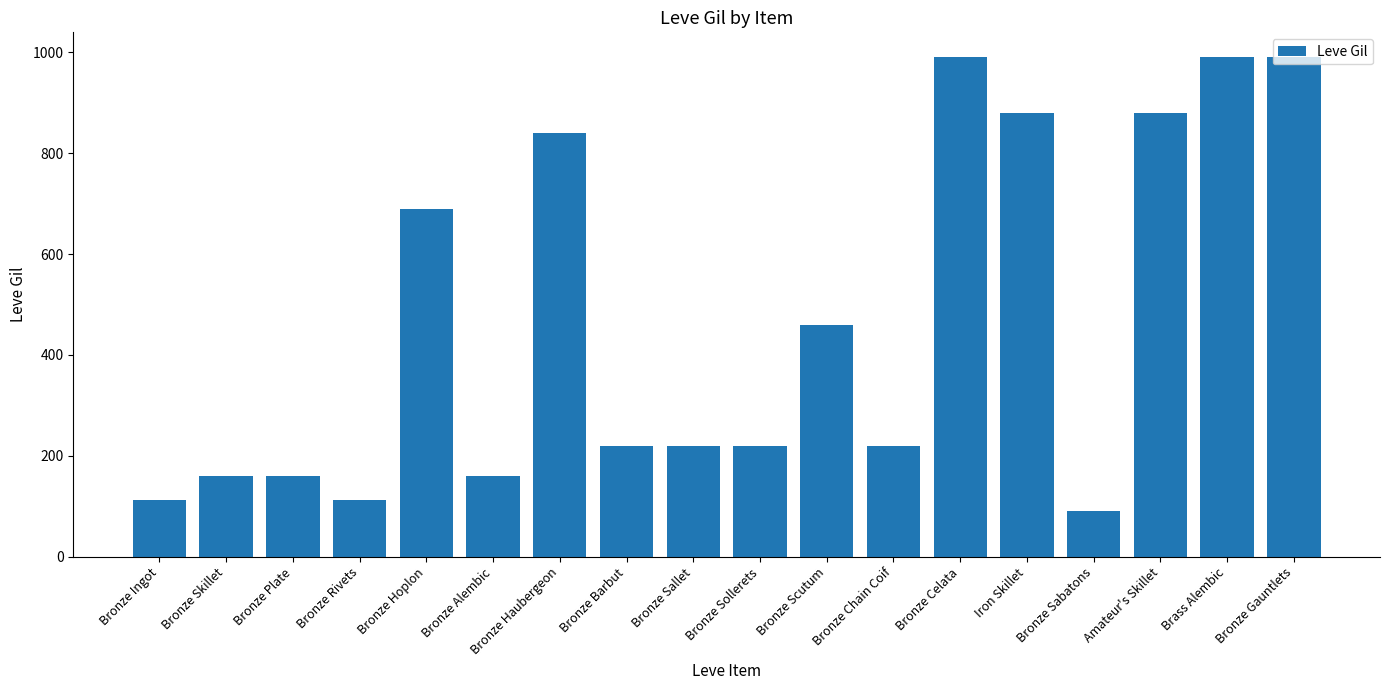

Read the value at Bronze Celata.

990